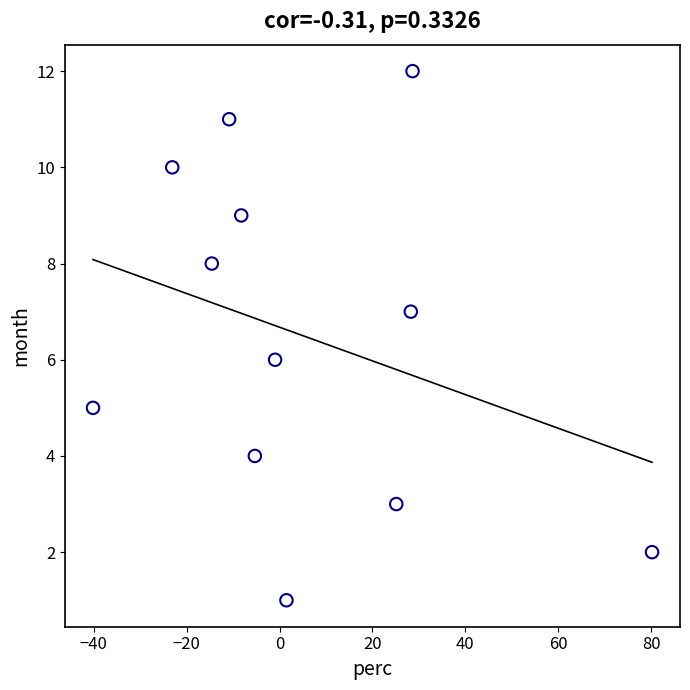

What is the range of Y values (max minus min)?

11